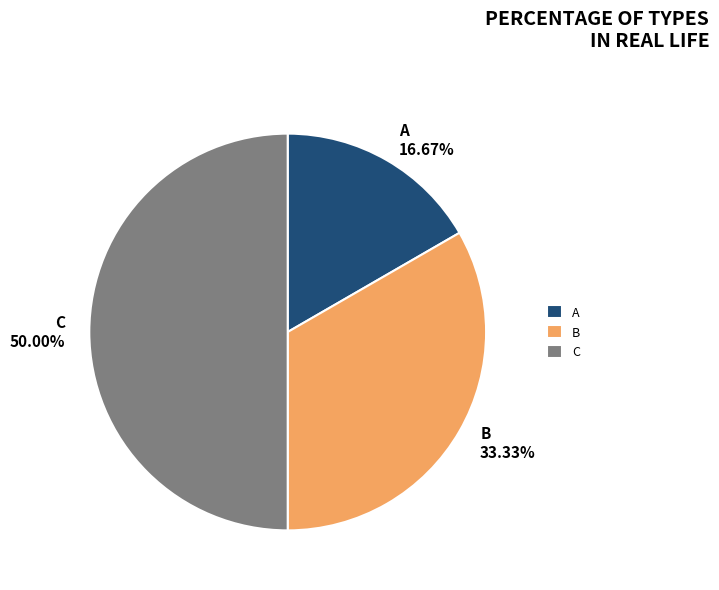

The C slice represents 40% of the pie. True or false?

False